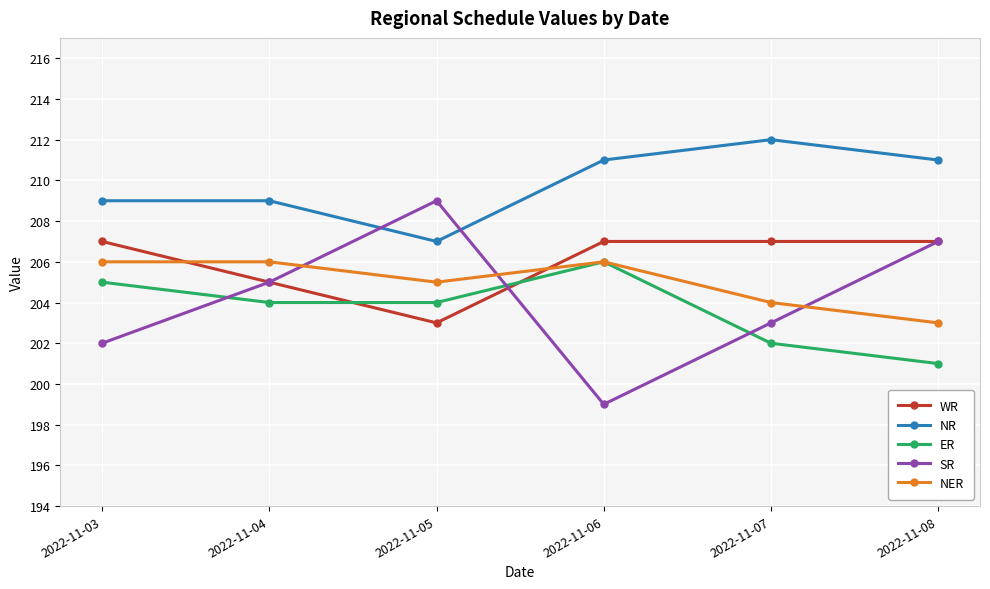

Between 2022-11-05 and 2022-11-06, which series saw the biggest shift?

SR